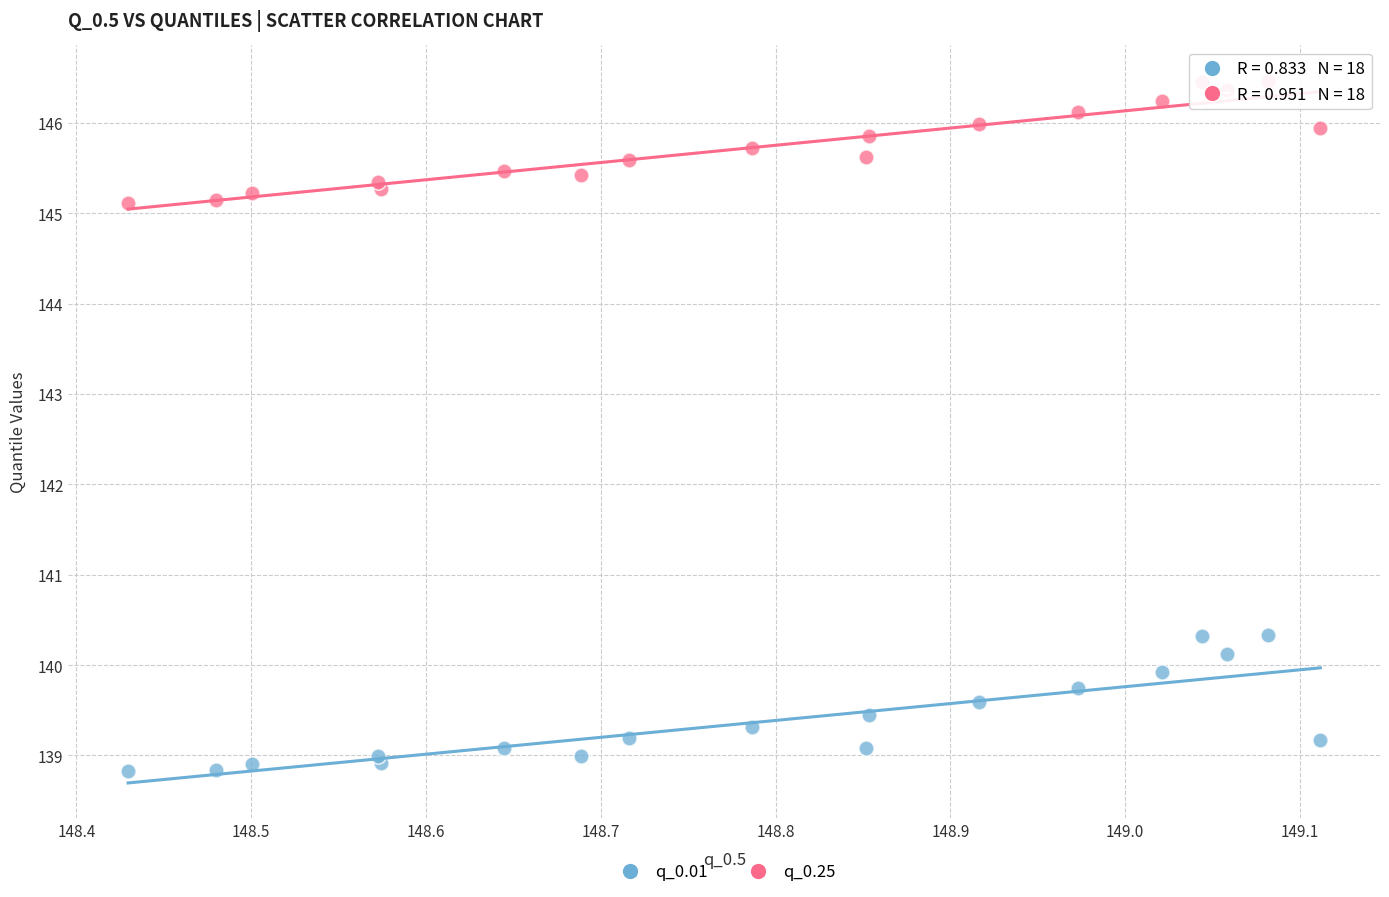

Which series contains the highest Y value?

q_0.25